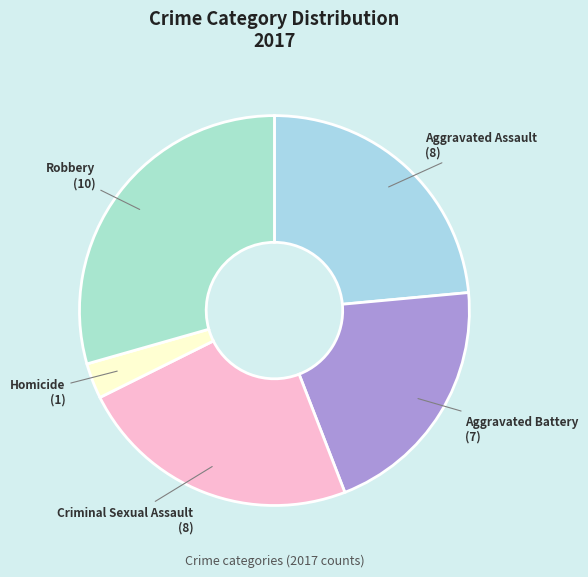

How many slices are in this pie chart?

5